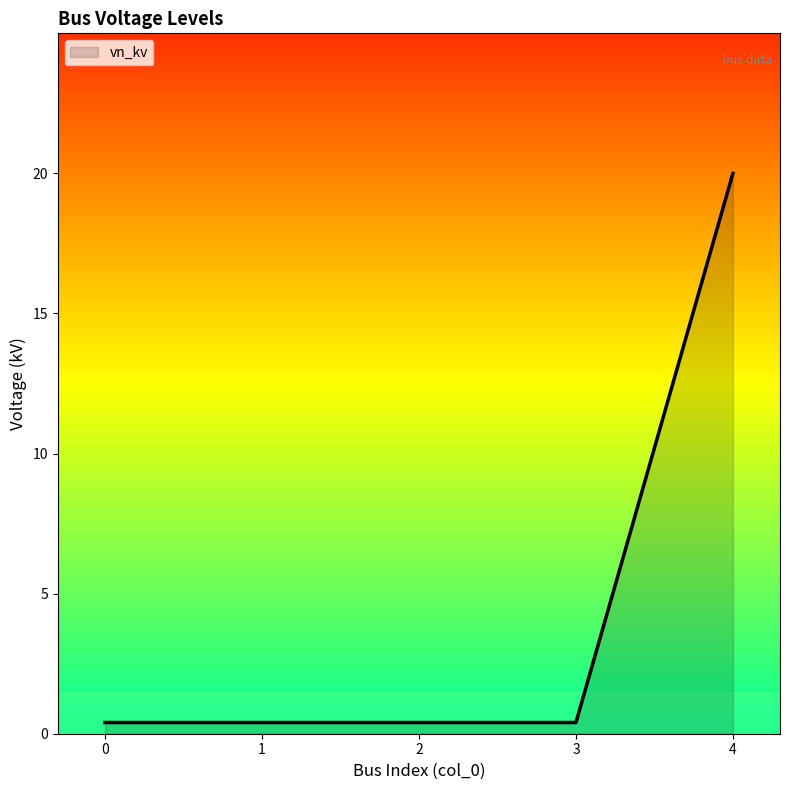

What is the smallest value displayed?

0.4